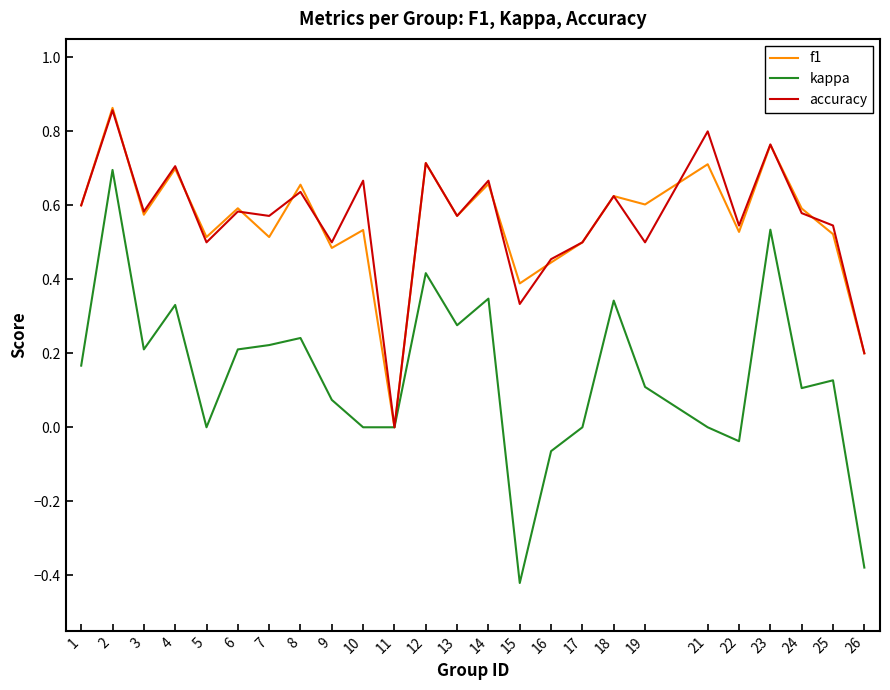

At 7, list the series in order from largest to smallest.

accuracy, f1, kappa